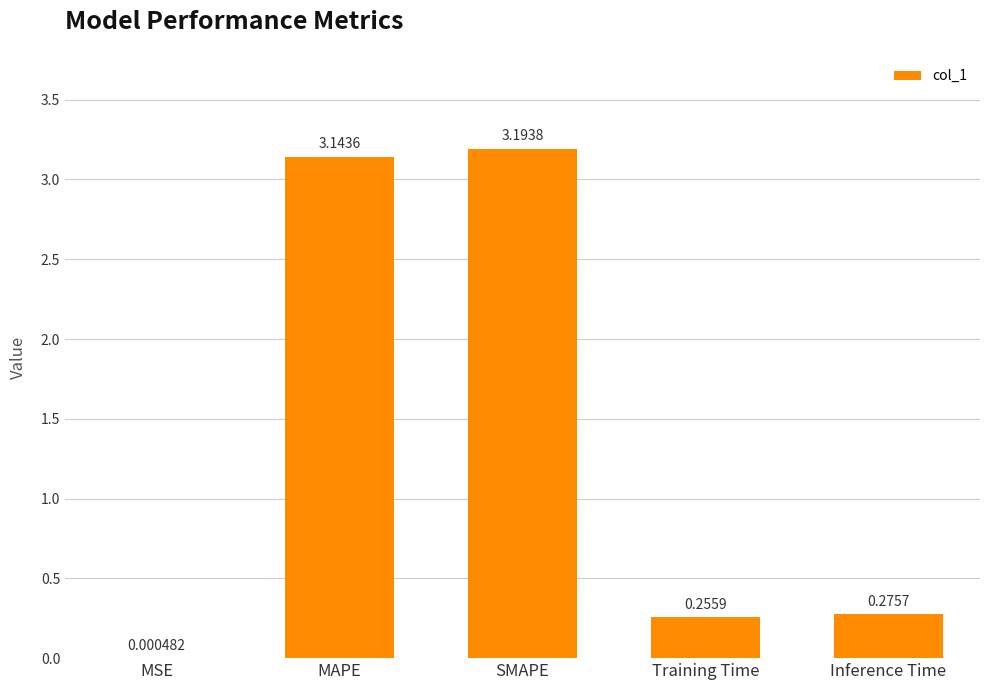

Which has a higher value, MAPE or Inference Time?

MAPE